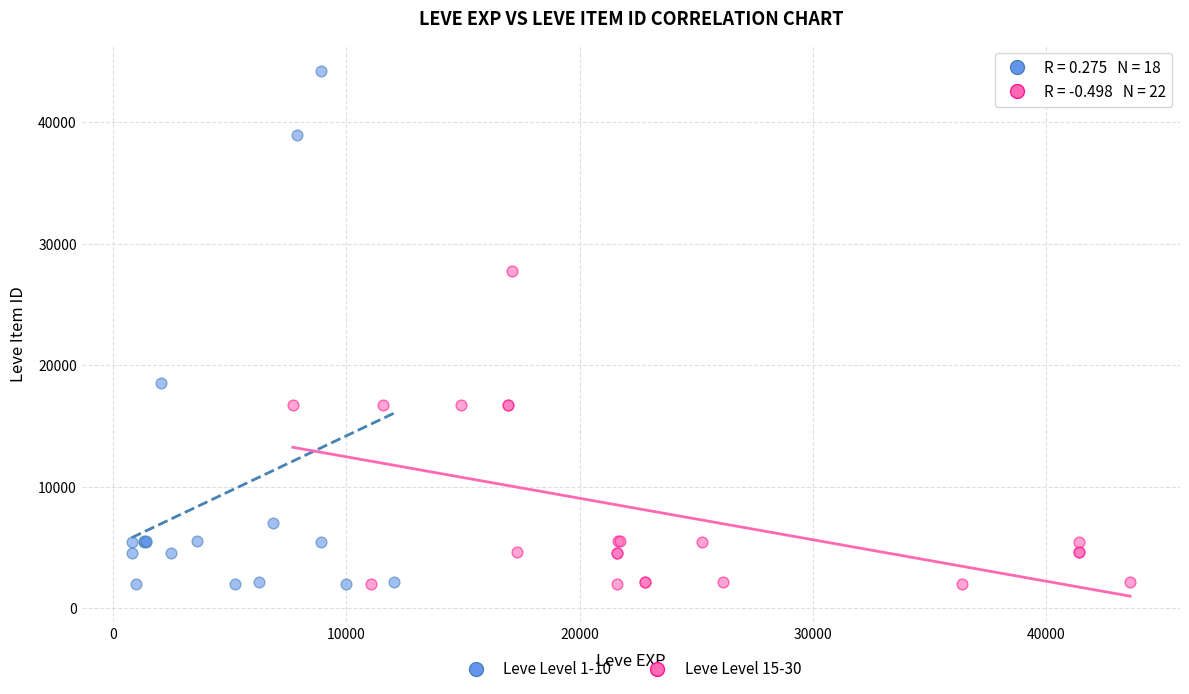

Which series reaches the maximum Y coordinate?

Leve Level 1-10